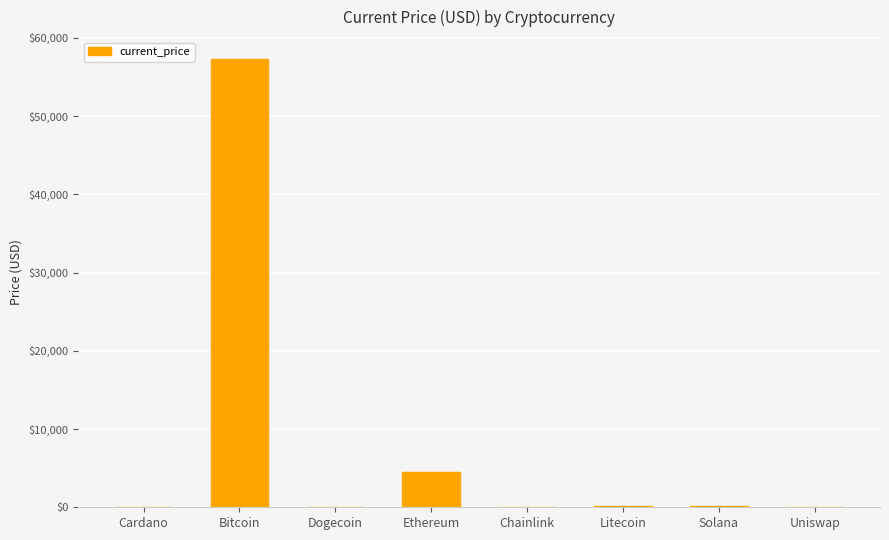

Which has a higher value, Ethereum or Chainlink?

Ethereum